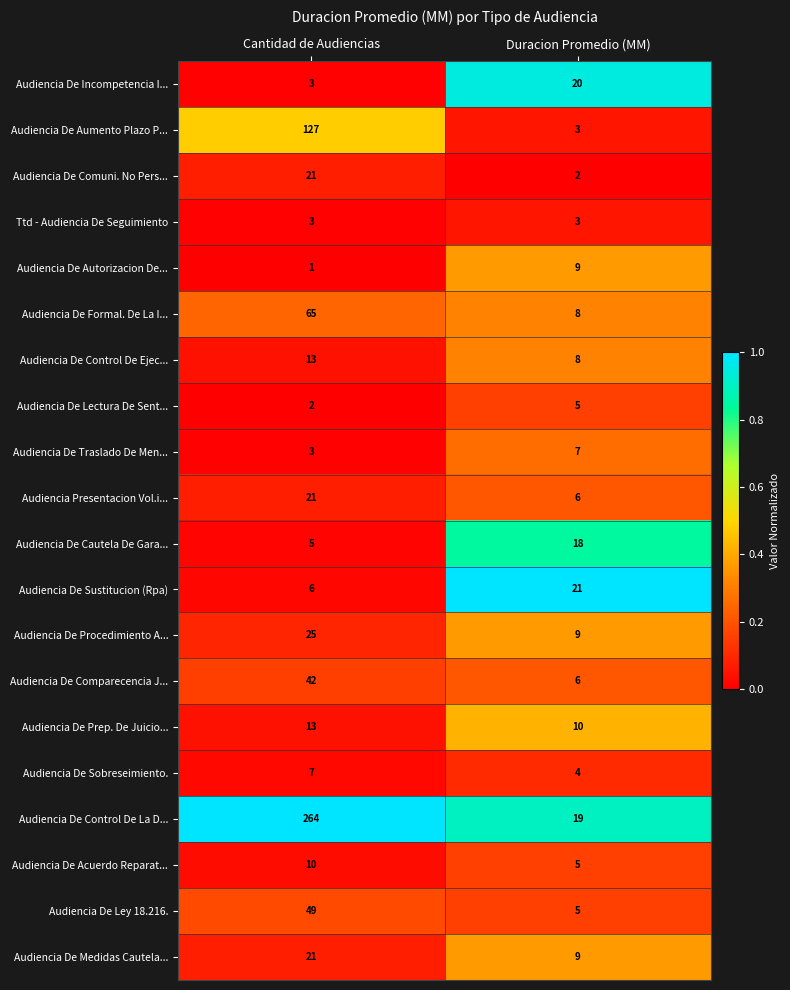

What is the difference between the Audiencia De Control De La D... values at Duracion Promedio (MM) and Cantidad de Audiencias?

245